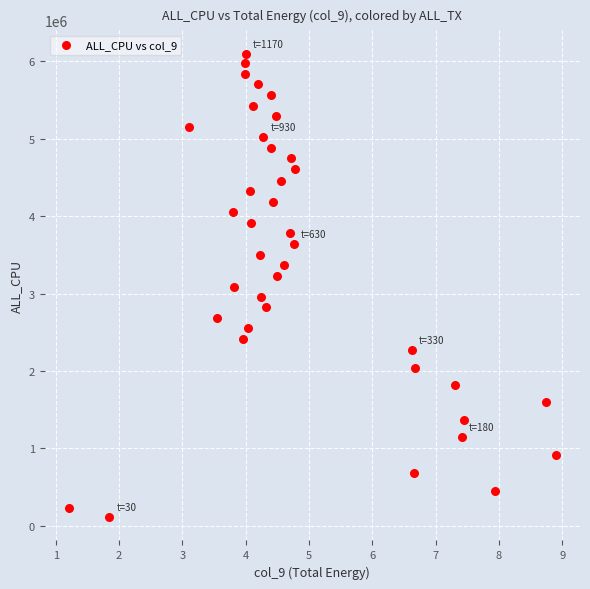

What is the range of Y values (max minus min)?

5992009